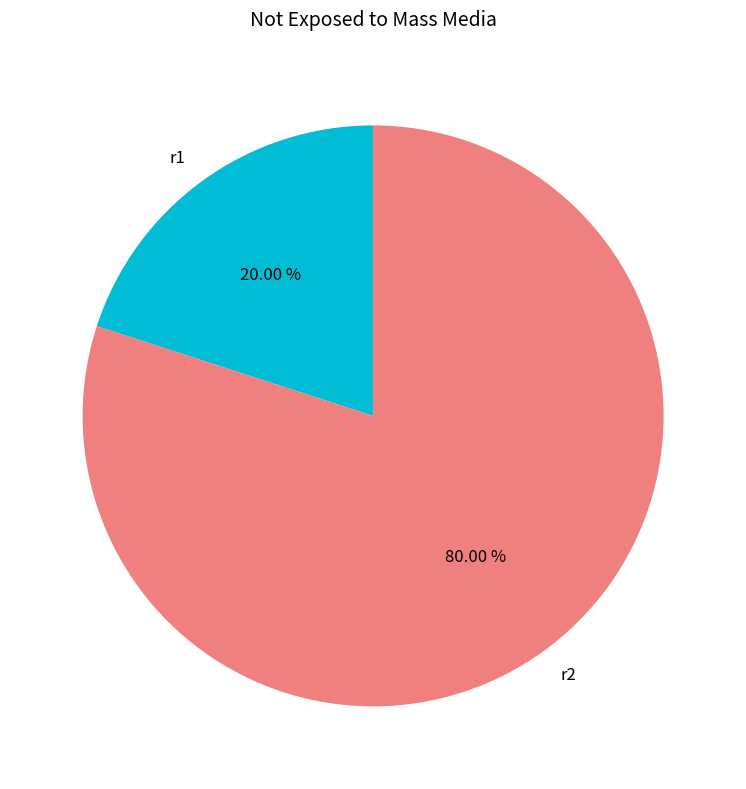

To the nearest percent, what portion does r2 represent?

80%